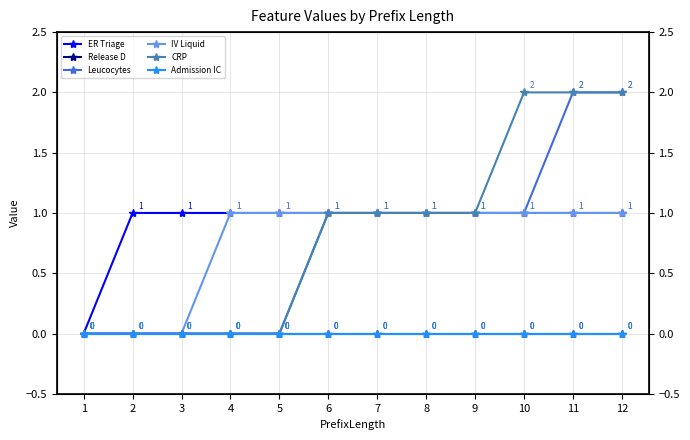

What is the maximum value shown in the chart?

2